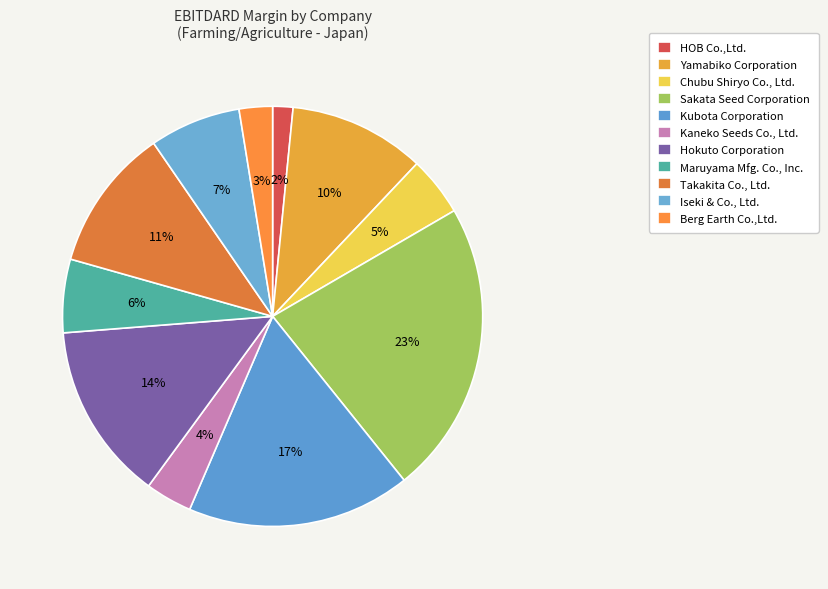

How many segments does this pie chart have?

11